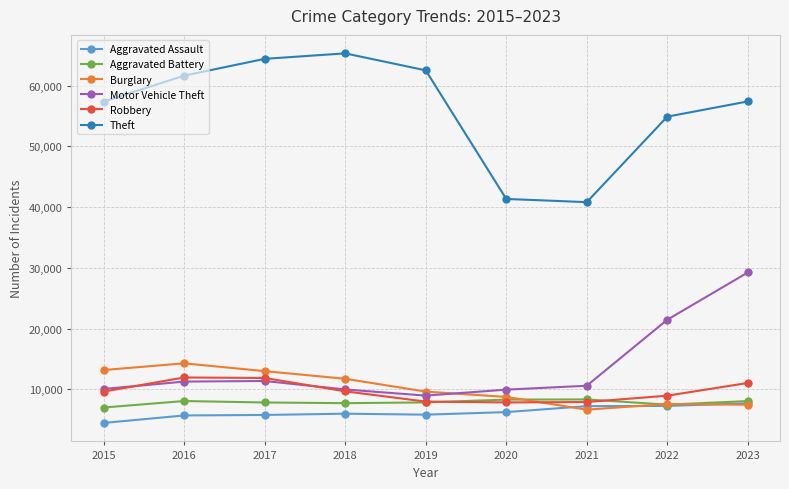

True or false: Aggravated Battery has more than 0 interior local peaks.

True